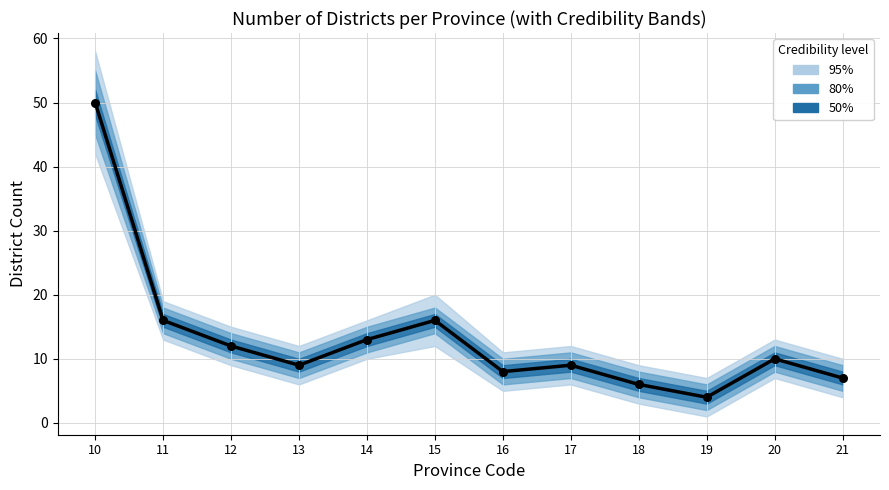

What is the change in value from 10 to 14?

-37